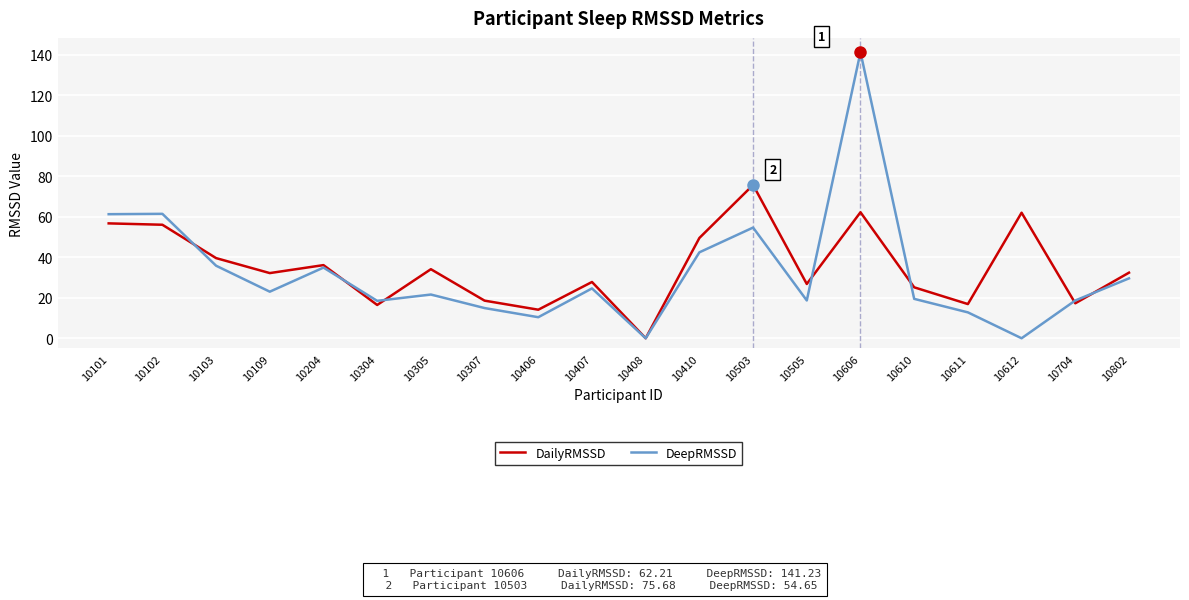

Is the value of DailyRMSSD at 10610 greater than the value of DeepRMSSD at 10307?

Yes